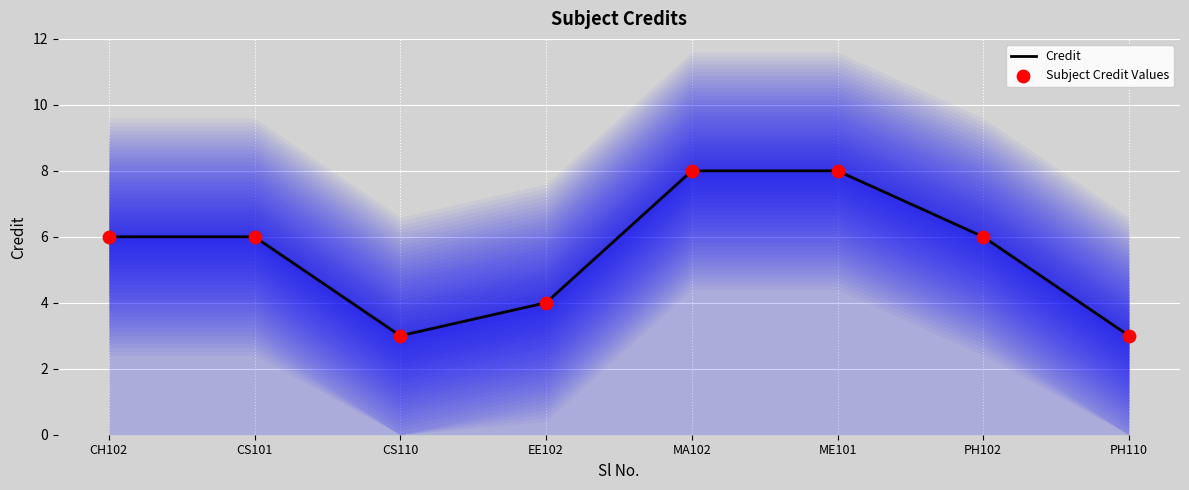

What is the total value across all series at CH102?

12